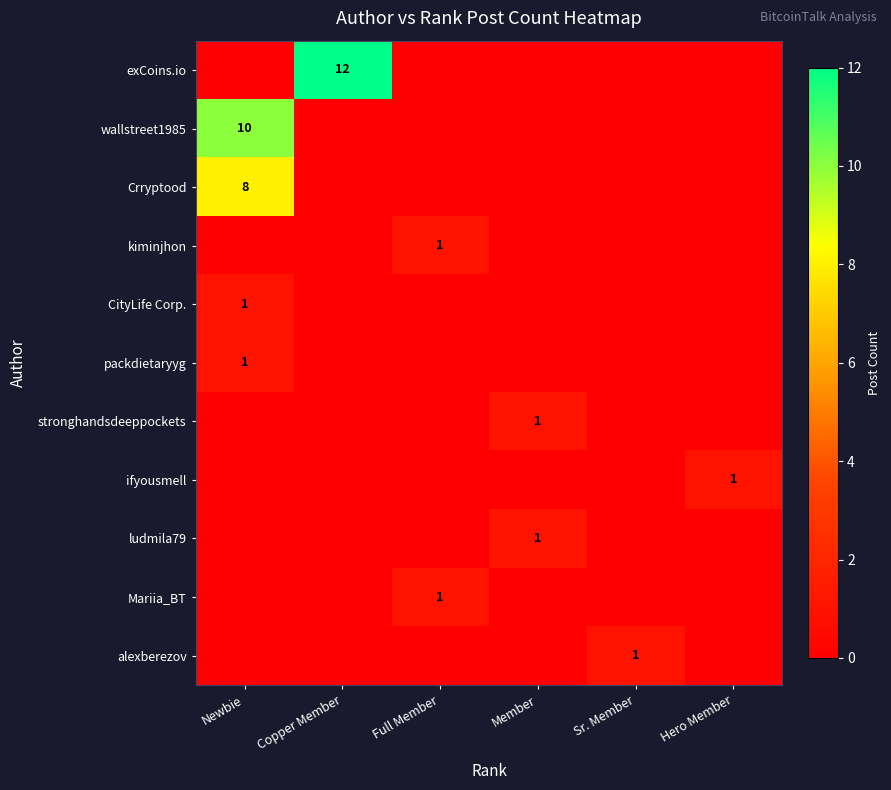

Which series has the largest total across all categories?

exCoins.io